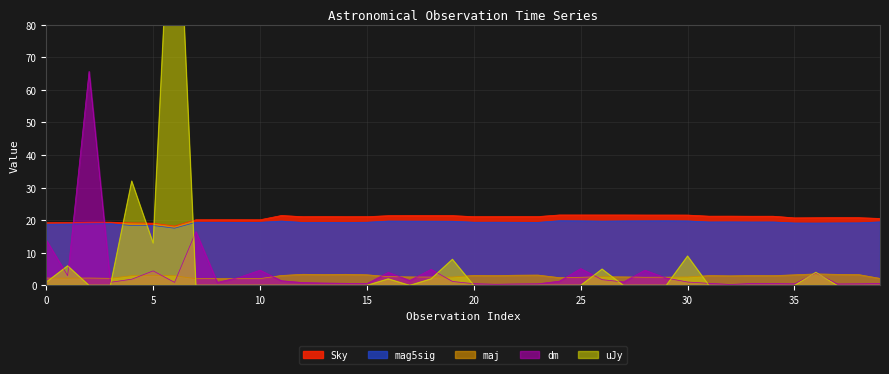

Is it true that mag5sig equals 28.2 at 36?

False